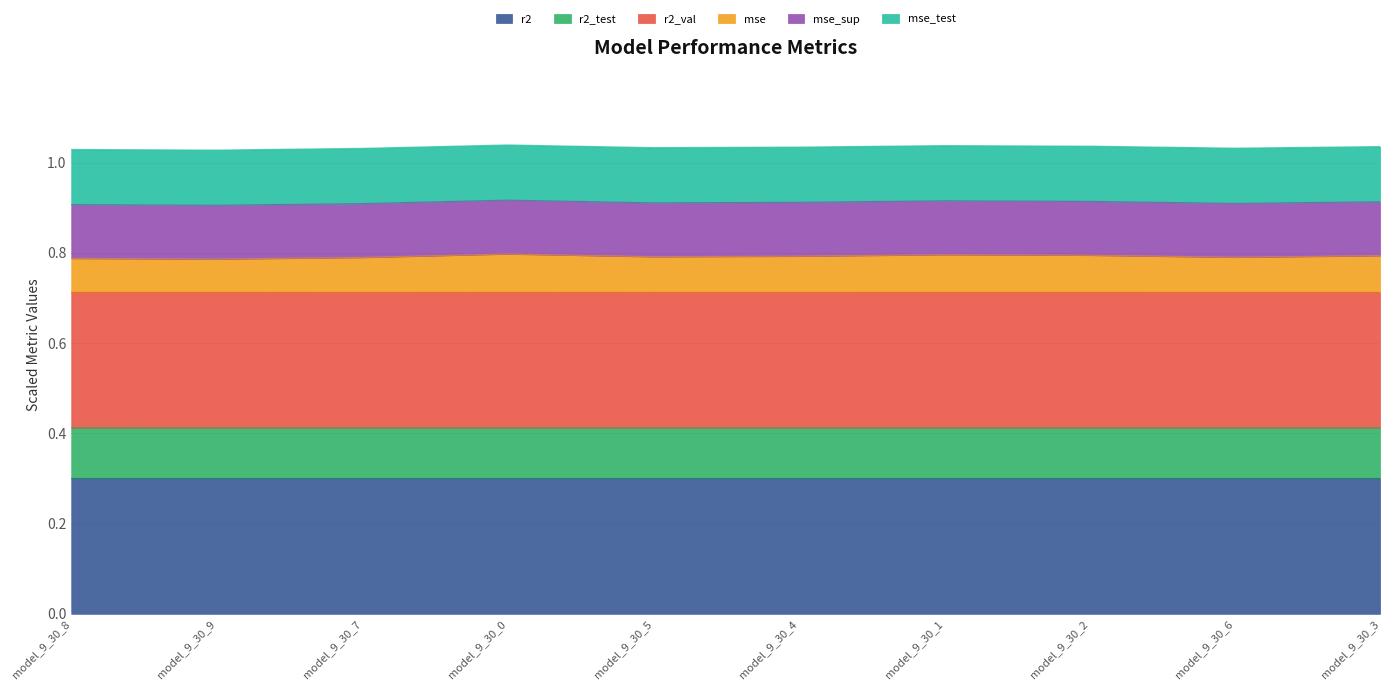

What is the maximum value for r2?

0.3